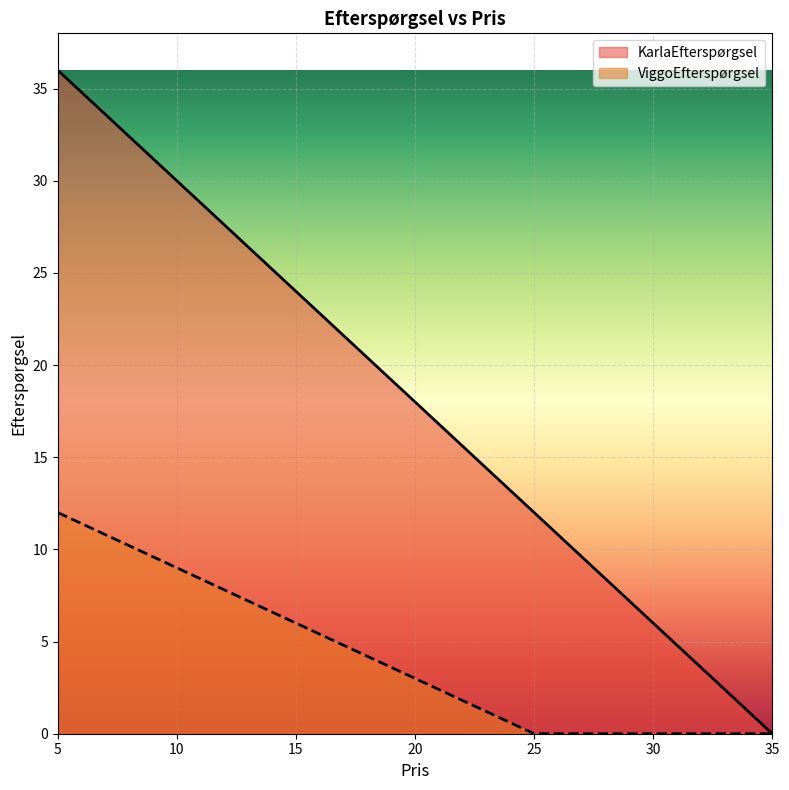

True or false: ViggoEfterspørgsel and KarlaEfterspørgsel intersect in this chart.

False